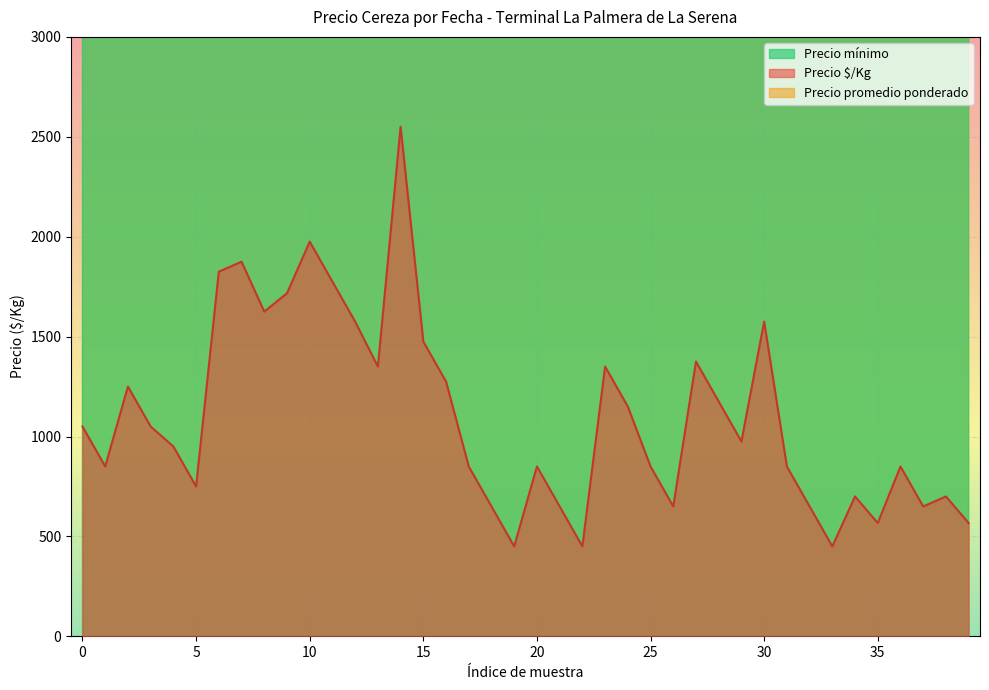

What is the average value of the Precio mínimo series?

11088